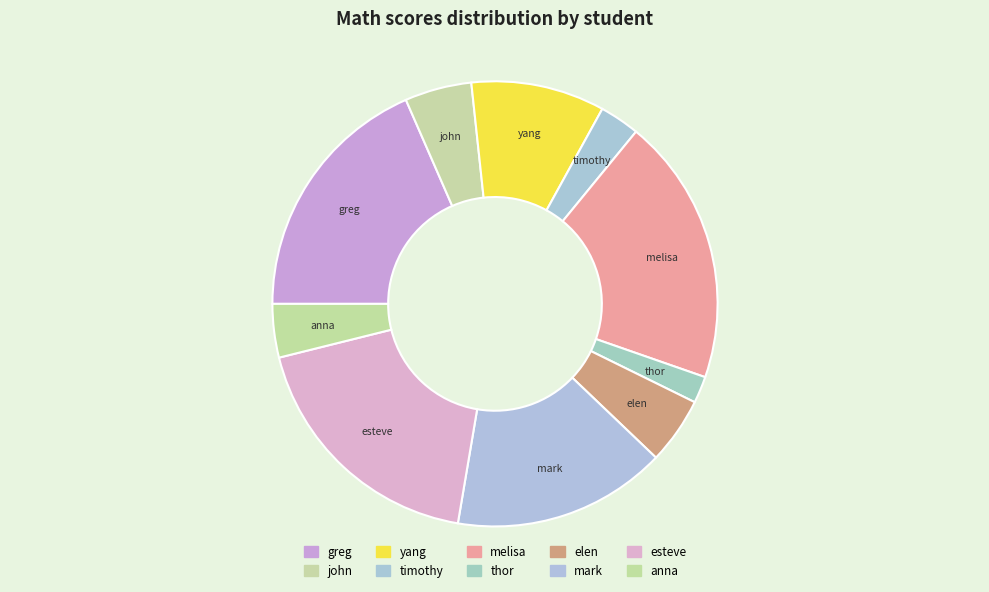

Count the number of slices in the pie.

10